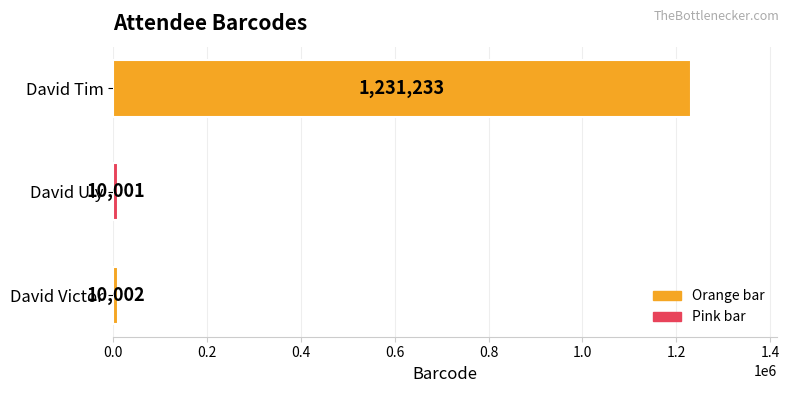

What is the greatest value displayed?

1231233